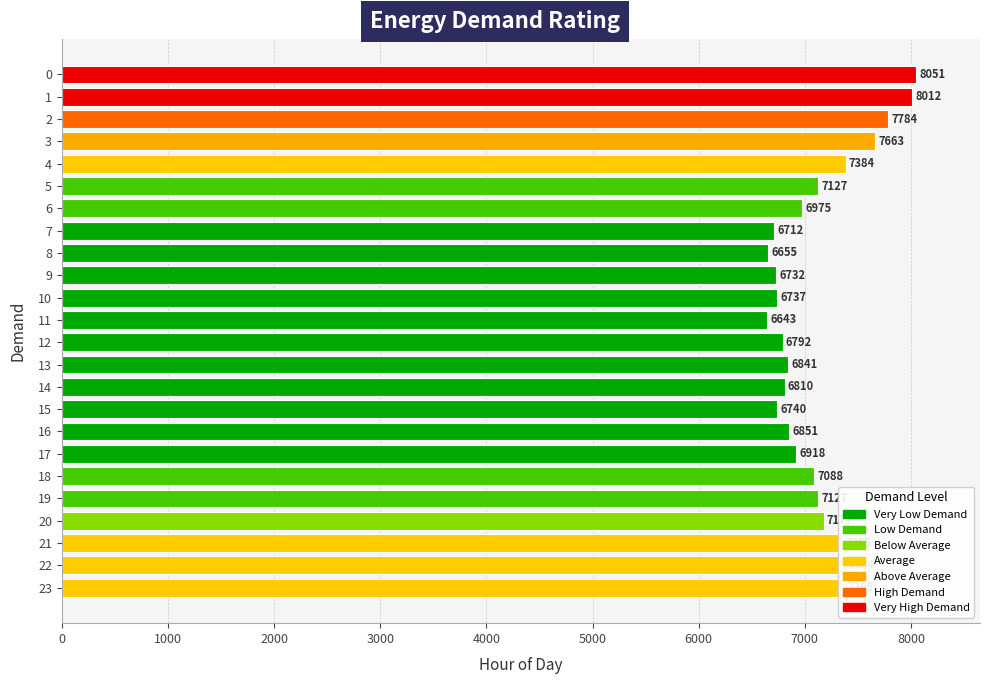

What is the change in value from 2 to 5?

-657